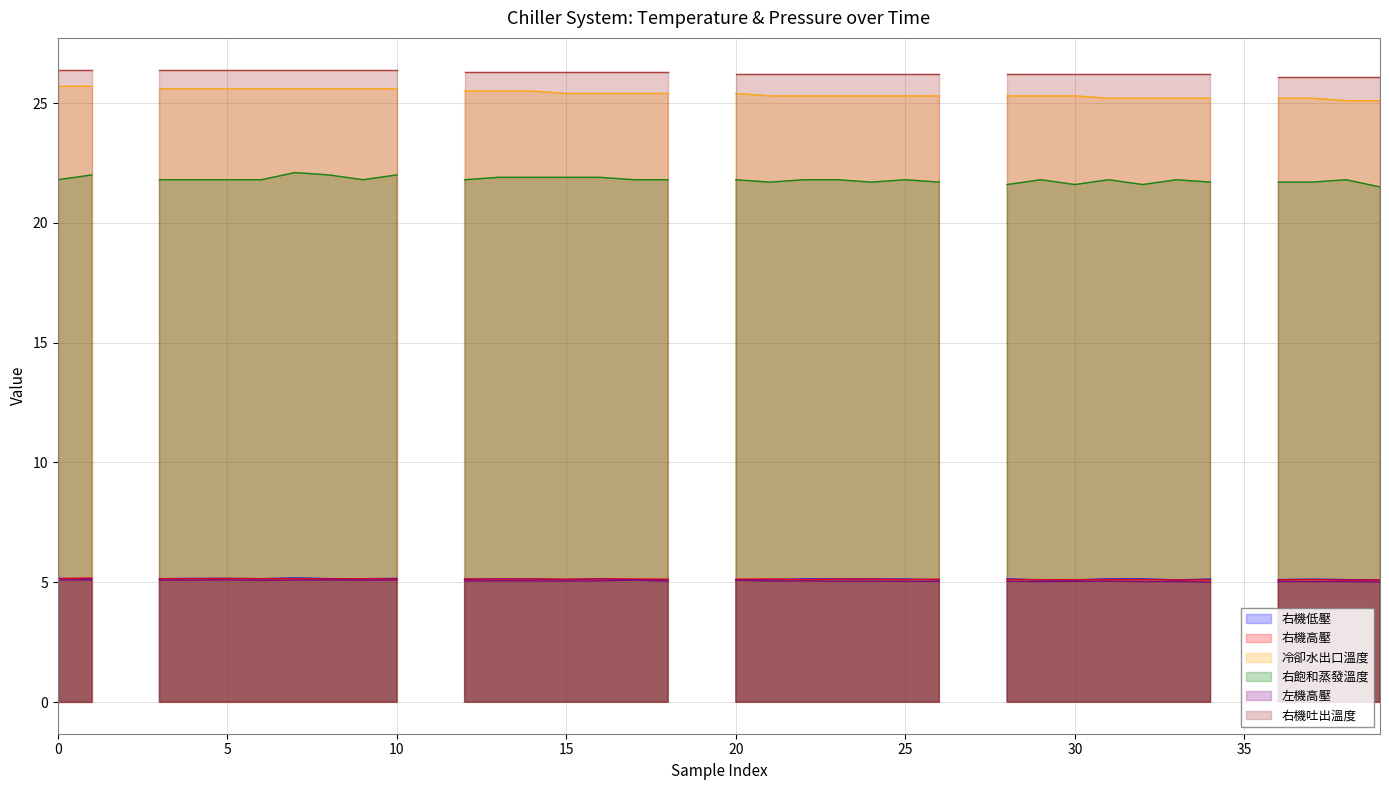

What is the value of the 右機吐出溫度 point at the 31st from the left?

26.2